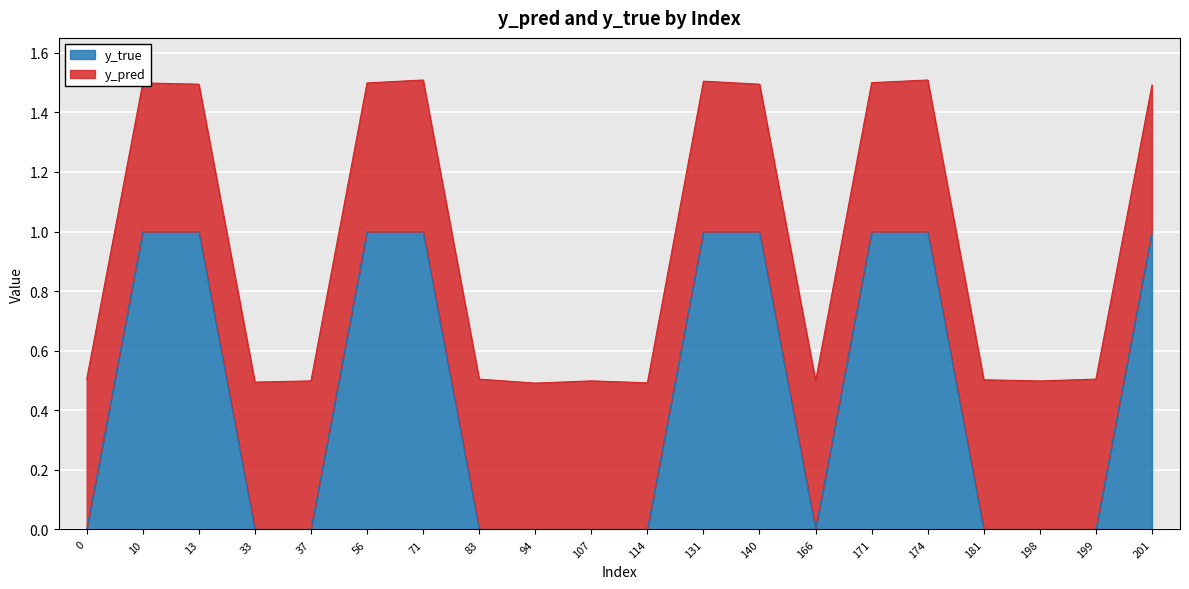

How many values are between 0 and 1?

20